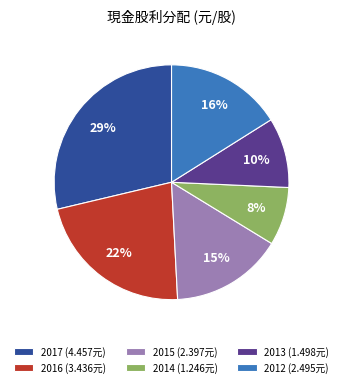

Rank the categories by value from highest to lowest.

2017, 2016, 2012, 2015, 2013, 2014